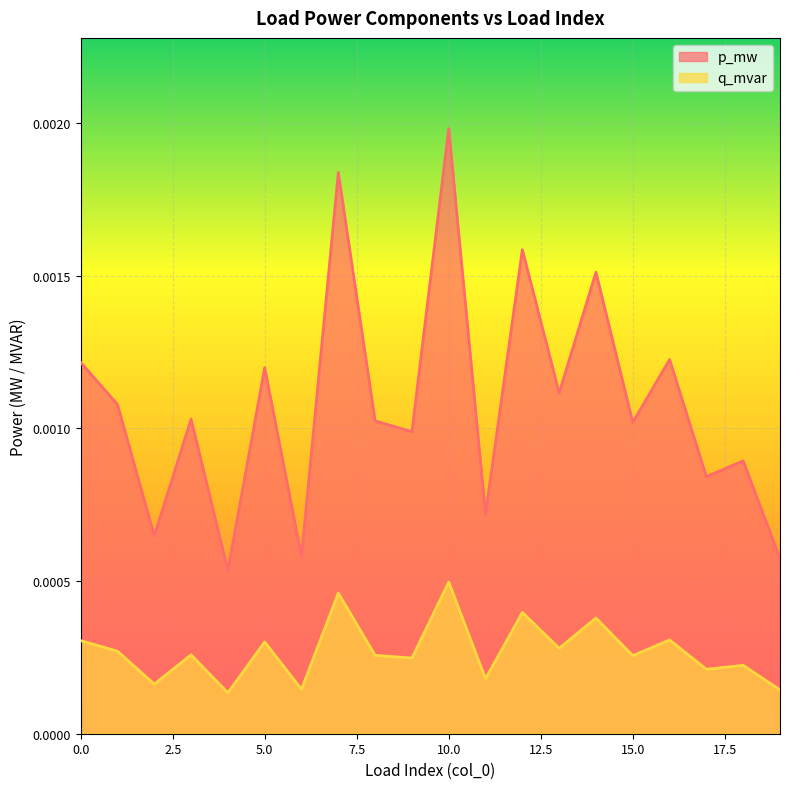

Where is q_mvar nearest to the value 0?

4